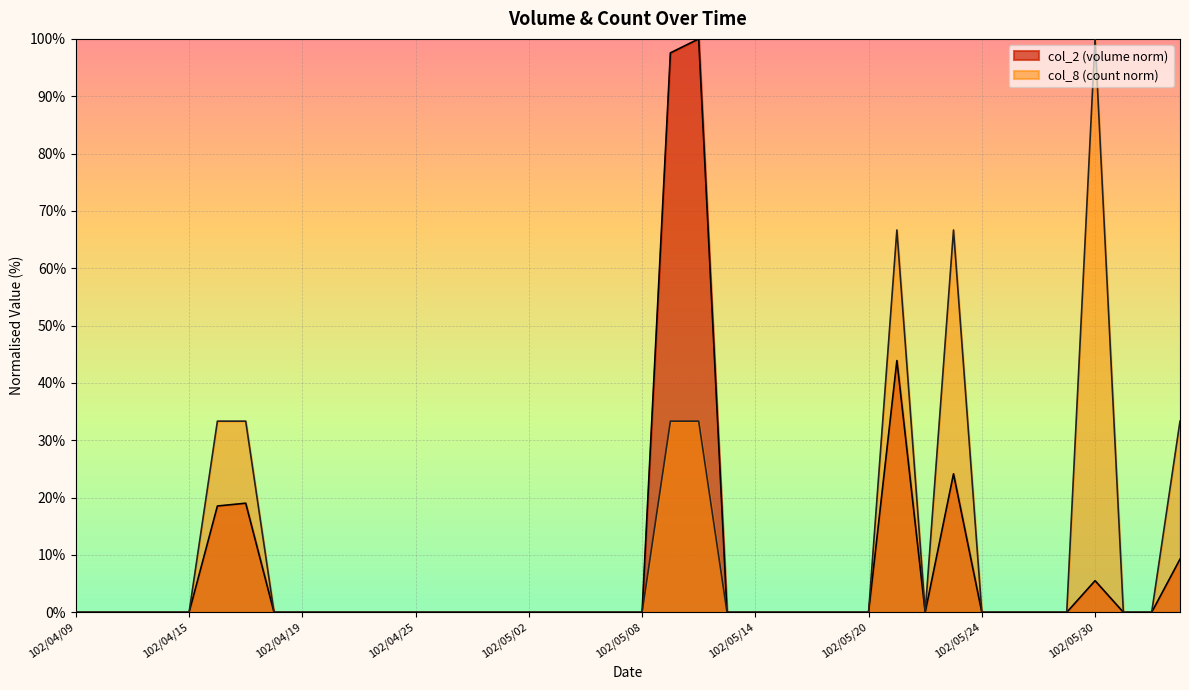

True or false: col_2 and col_8 intersect in this chart.

False